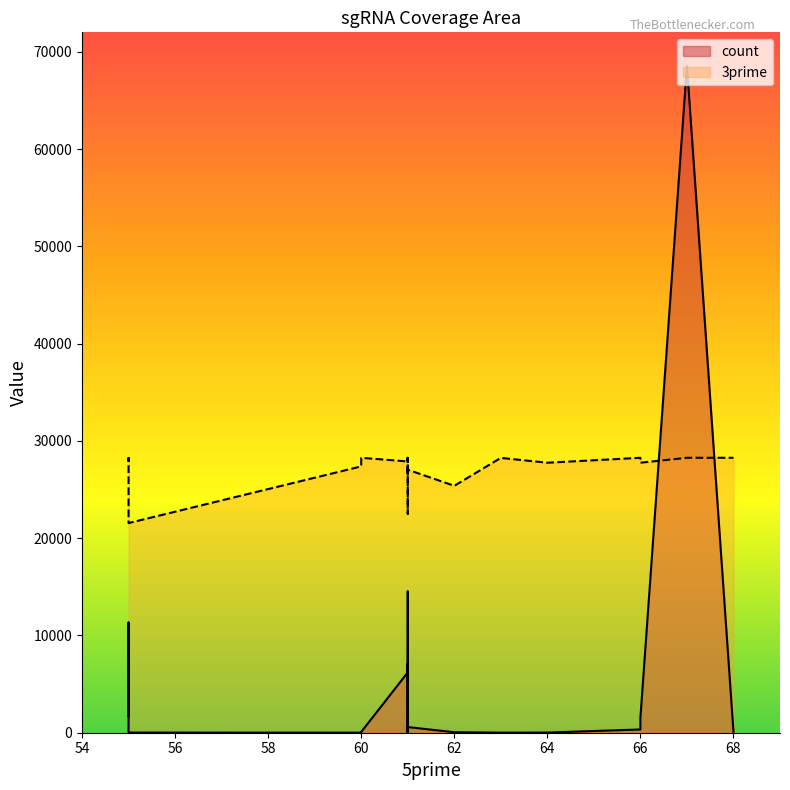

Which series changed the most between 60 and 64?

3prime